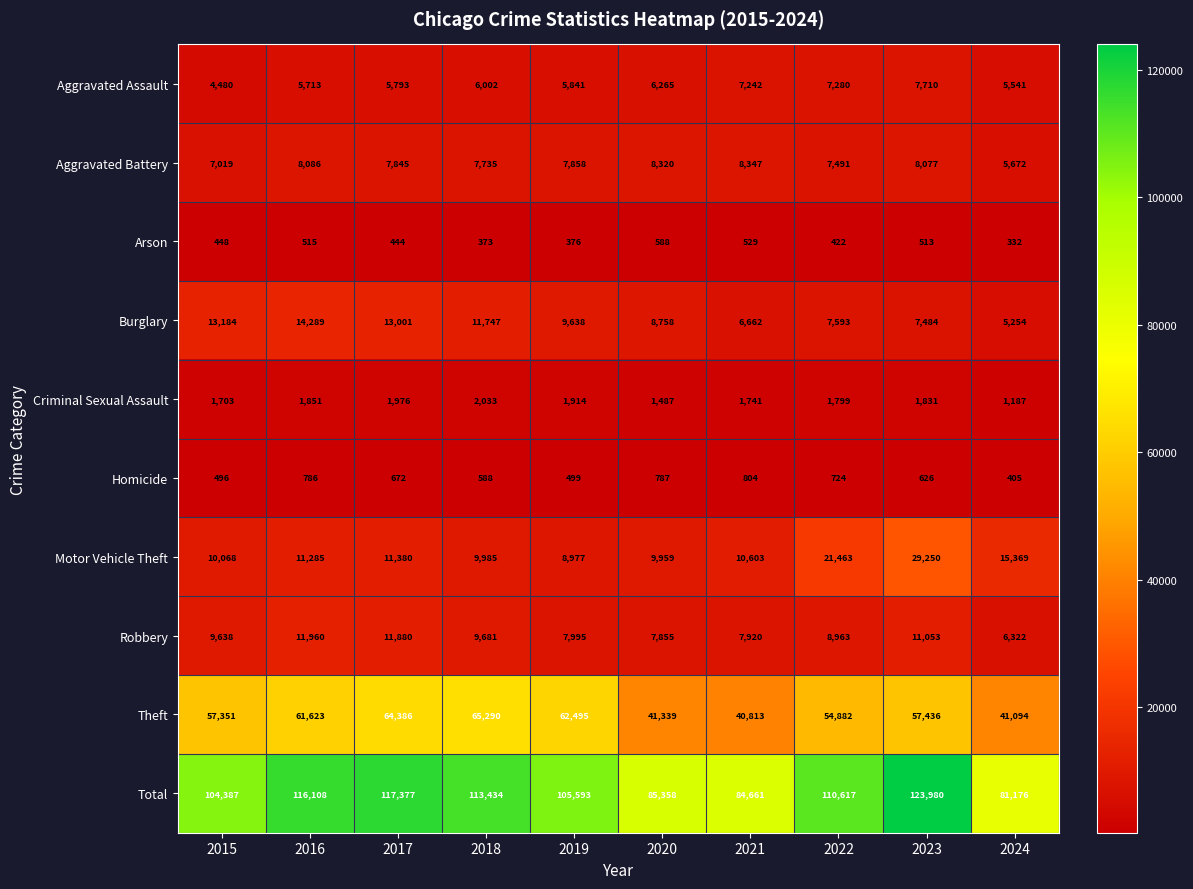

What is the maximum value for Burglary?

14289